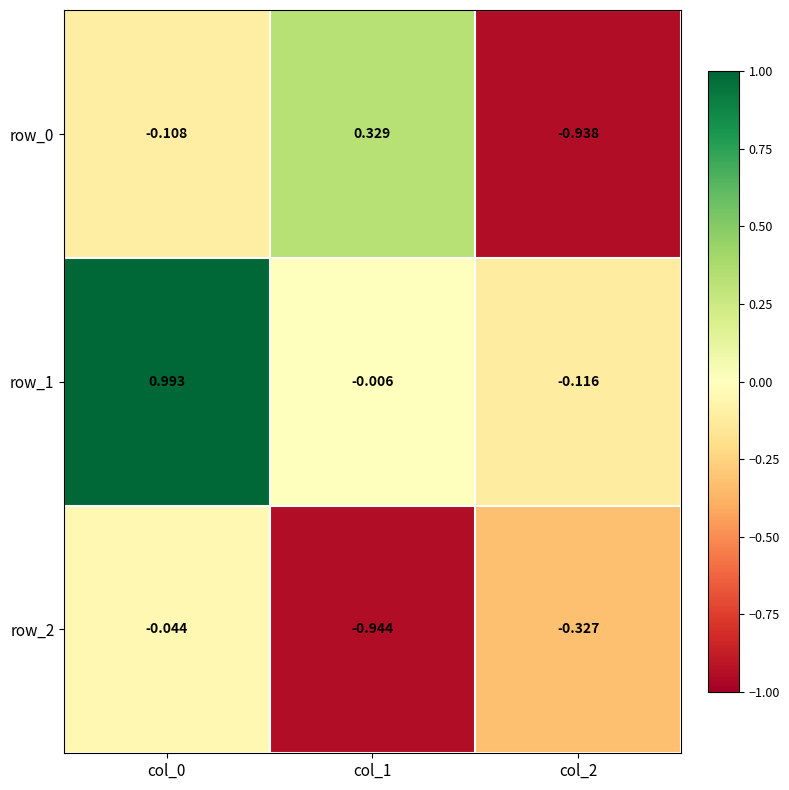

Is the value of row_2 at col_1 greater than the value of row_1 at col_0?

No